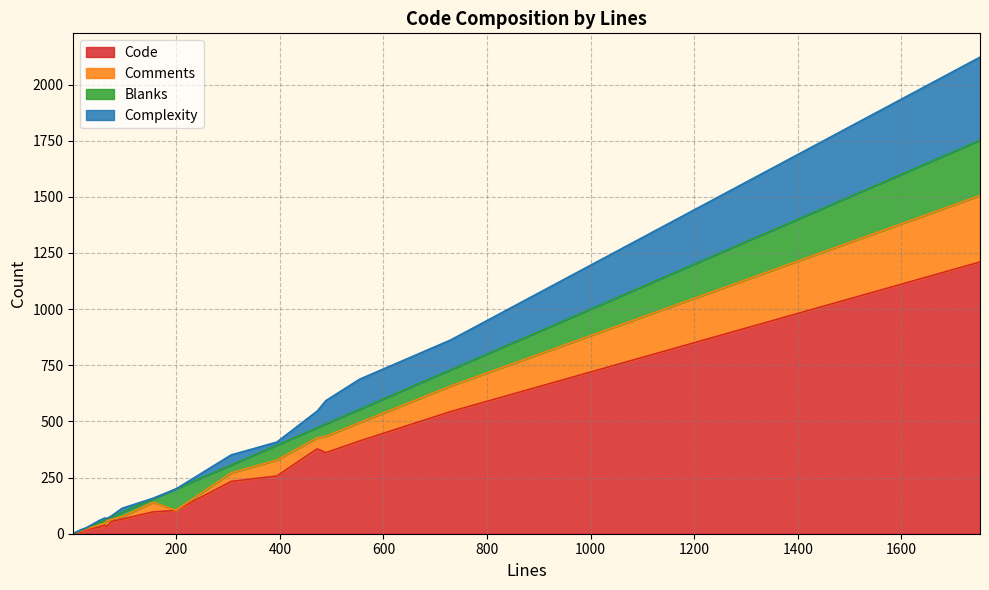

At how many categories does at least one series exceed 1063?

1